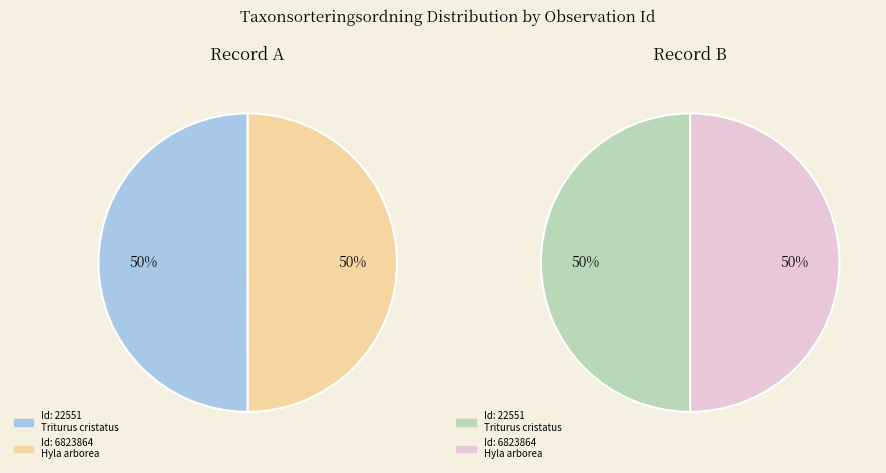

The 6823864 slice represents 50% of the pie. True or false?

True